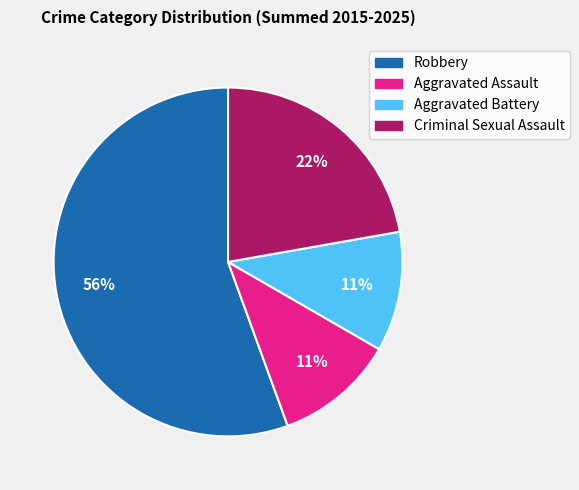

To the nearest percent, what is the average slice percentage?

25%